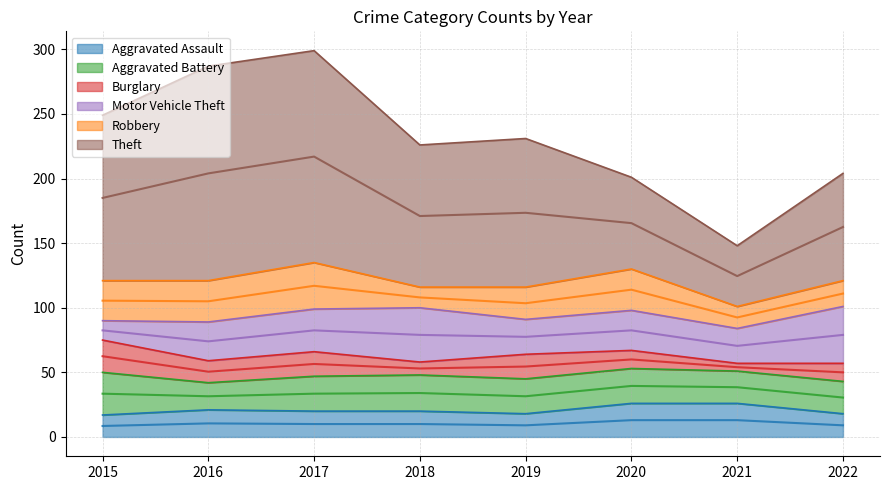

Which series has the widest spread of values?

Theft